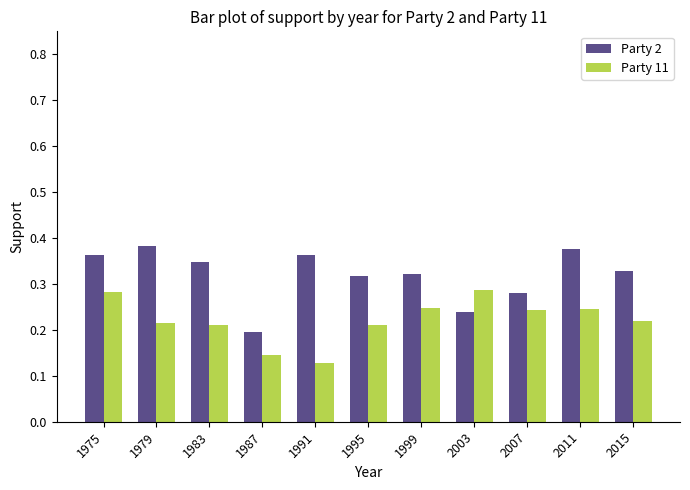

Does the chart contain stacked bars?

No